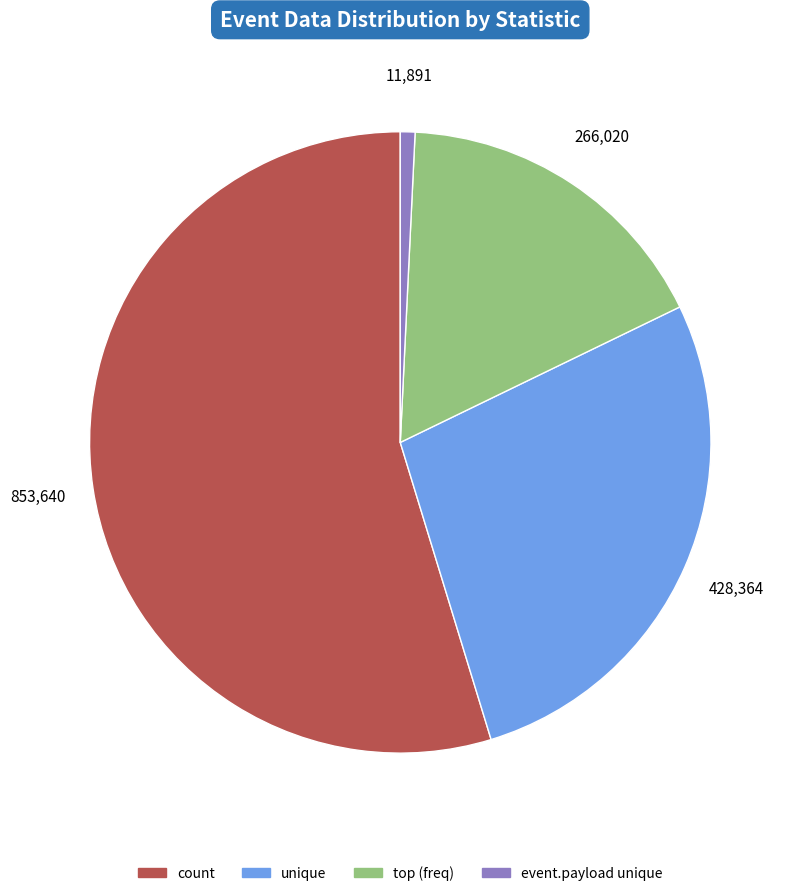

Do count and event.payload unique together represent more than half of the pie?

Yes